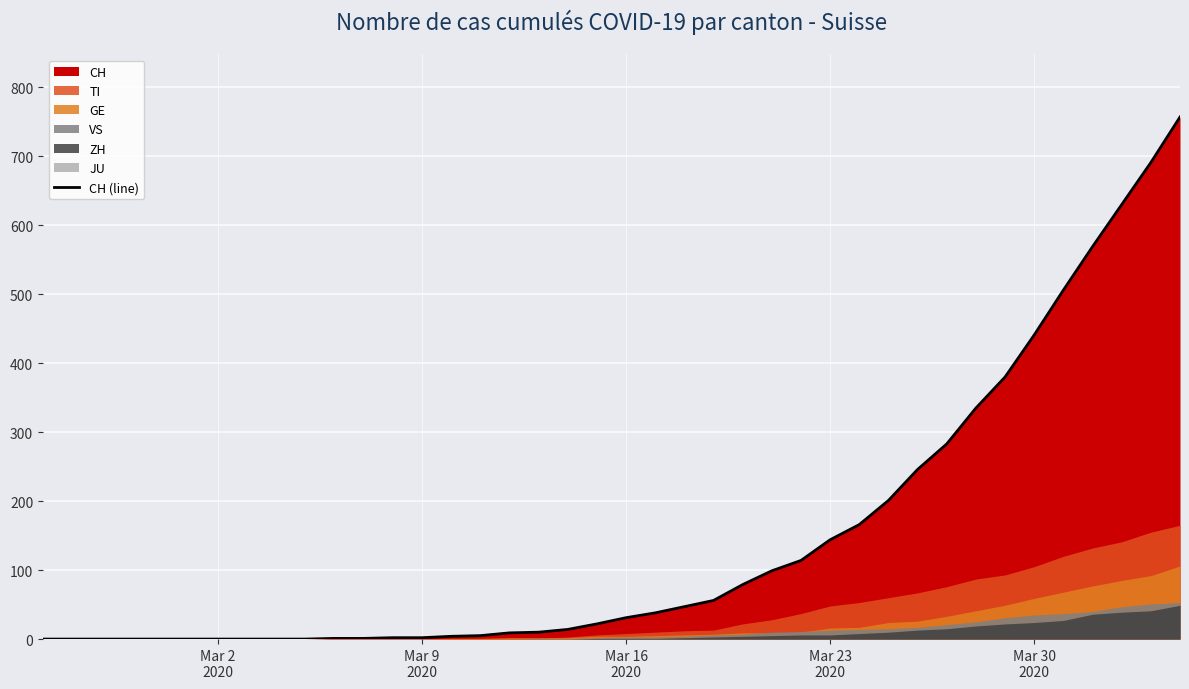

Does the chart display data point markers on the line(s)?

No